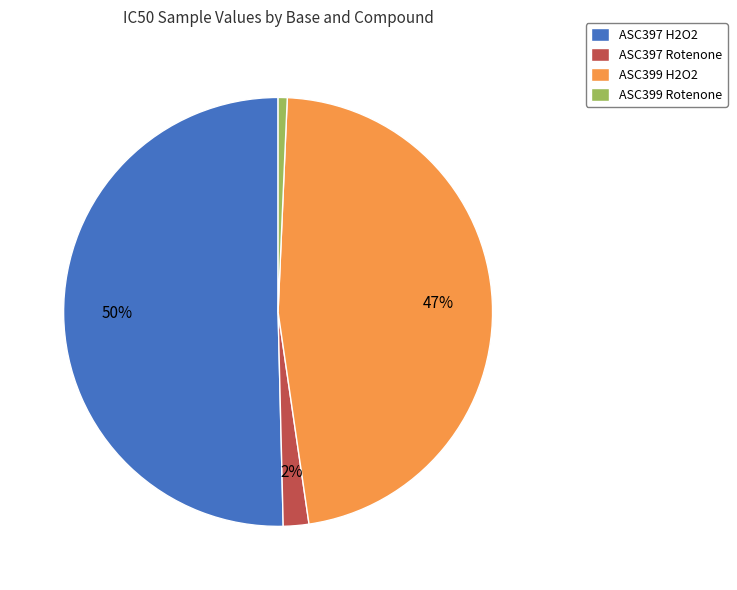

To the nearest percent, what percentage of the pie is ASC397 H2O2?

50%